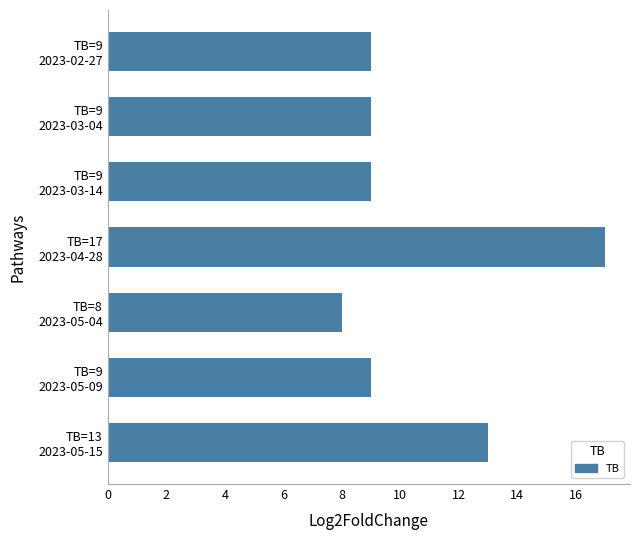

Which category has the highest value across all series?

TB=17
2023-04-28